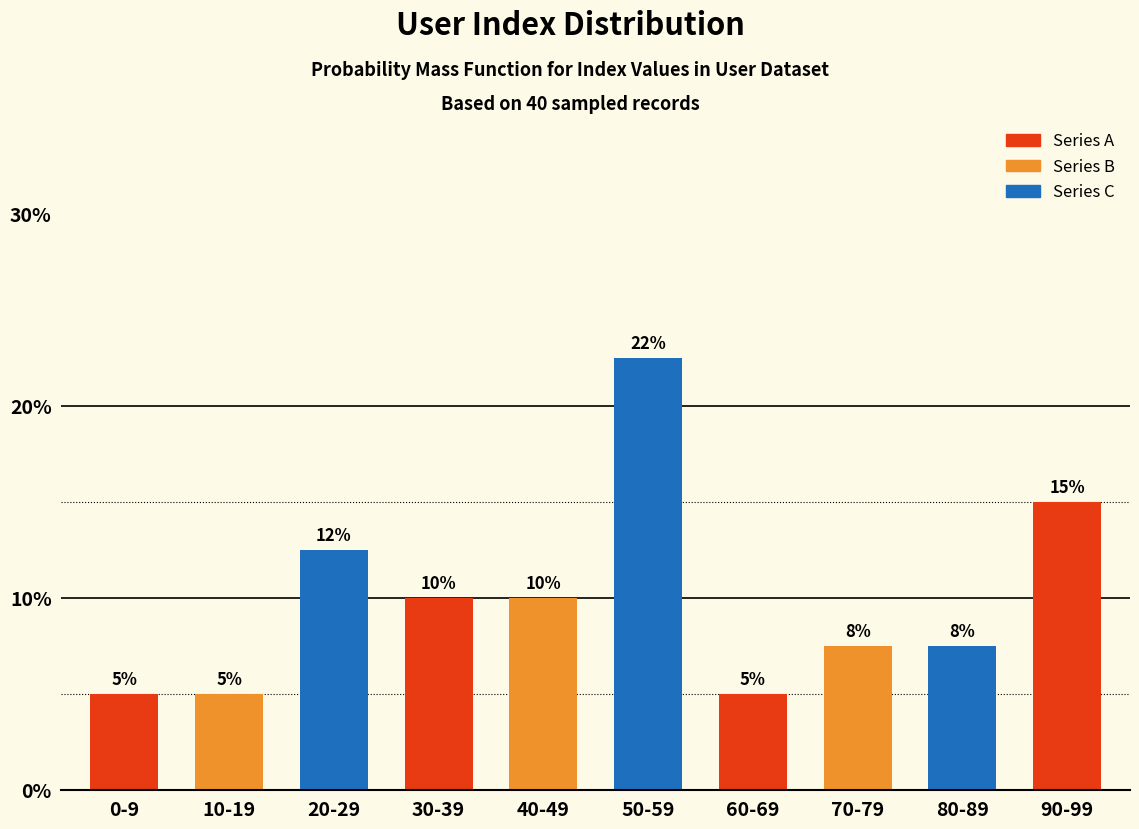

What is the value of the 2nd bar from the left?

5.0